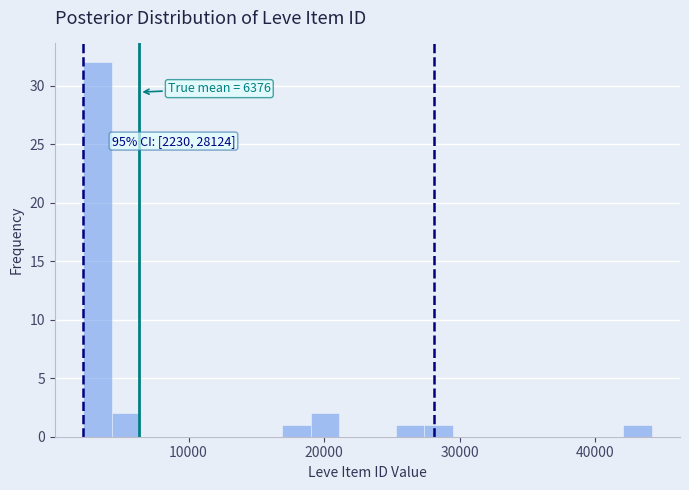

Read against the x-axis, roughly where is the centre of the tallest bar?

3000